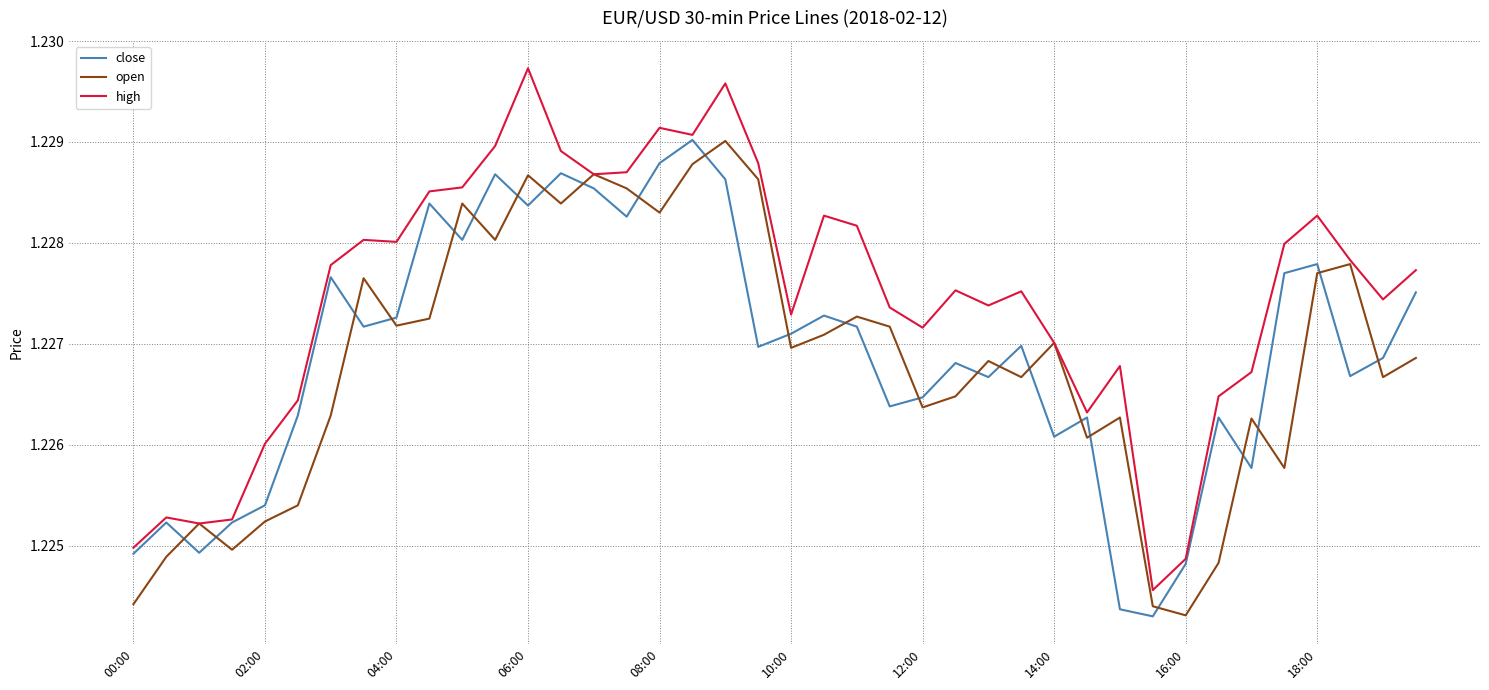

True or false: close has more than 1 points higher than both neighbors.

True